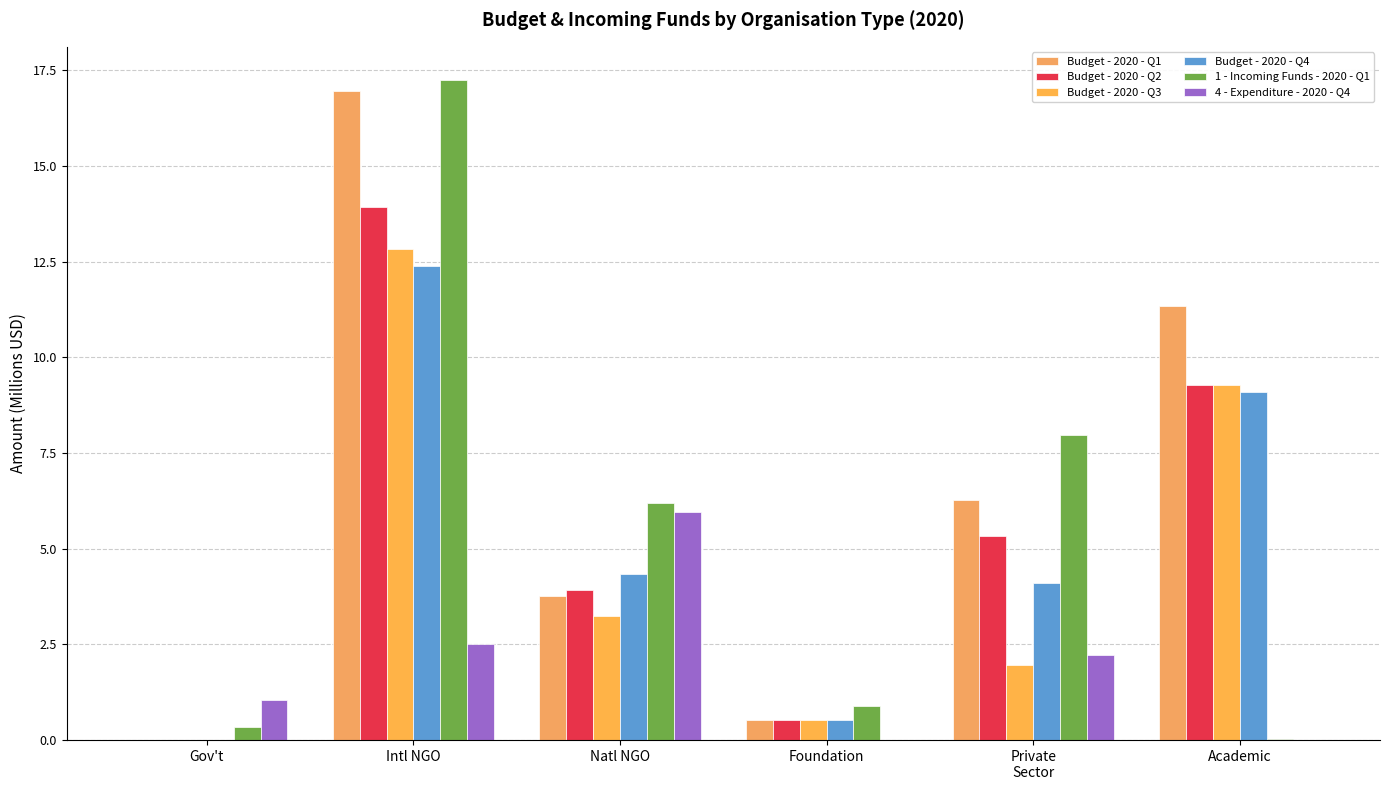

How many data points does each series have?

6